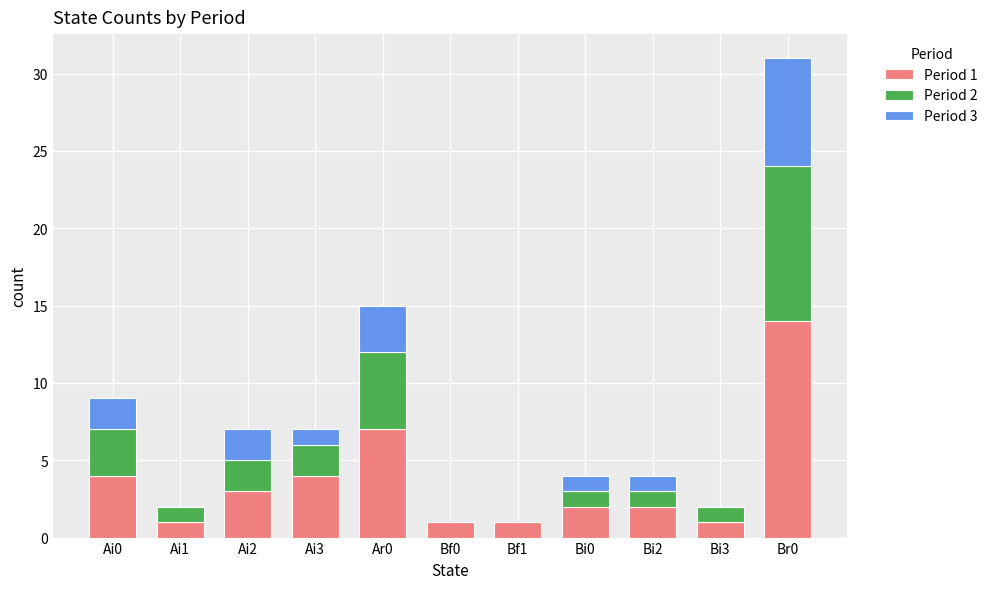

At which category is the sum across all series the highest?

Br0